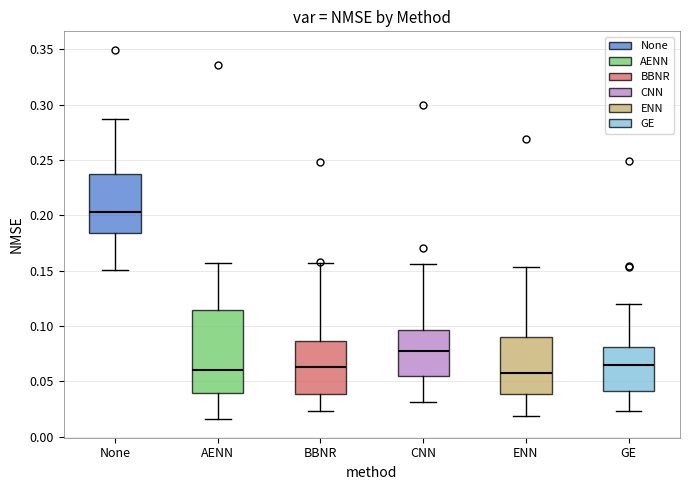

Where is the upper edge of the box for ENN on the y-axis? The values are not printed on the chart, so give them approximately, as read against the axis.

0.090